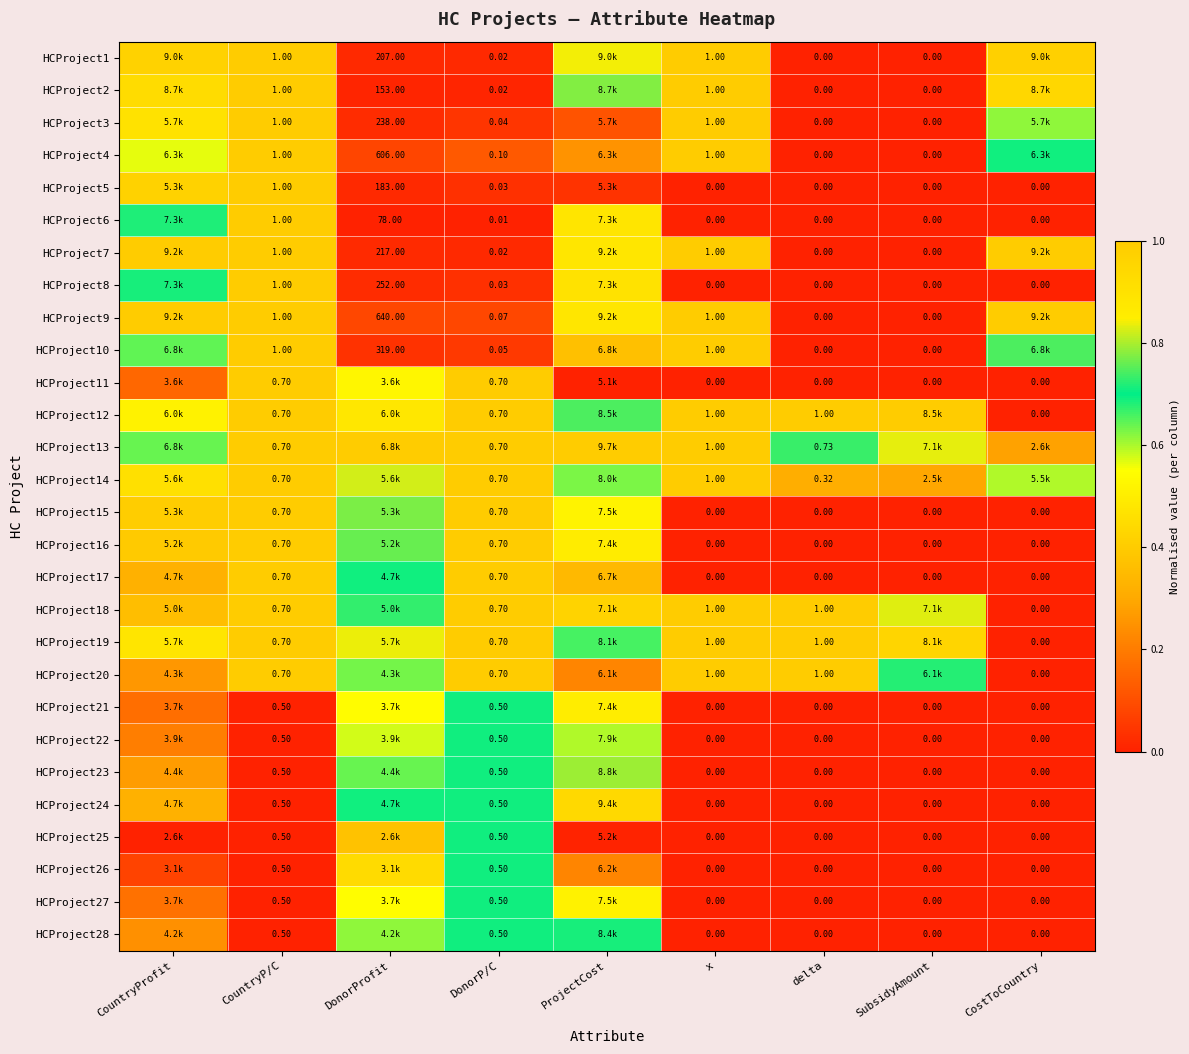

At how many categories does at least one series exceed 0?

9